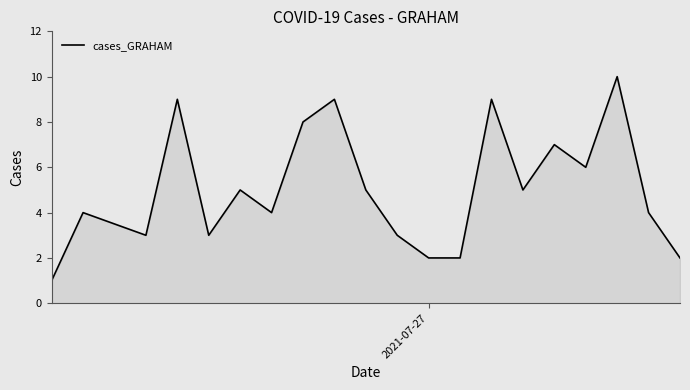

What is the maximum value shown in the chart?

10